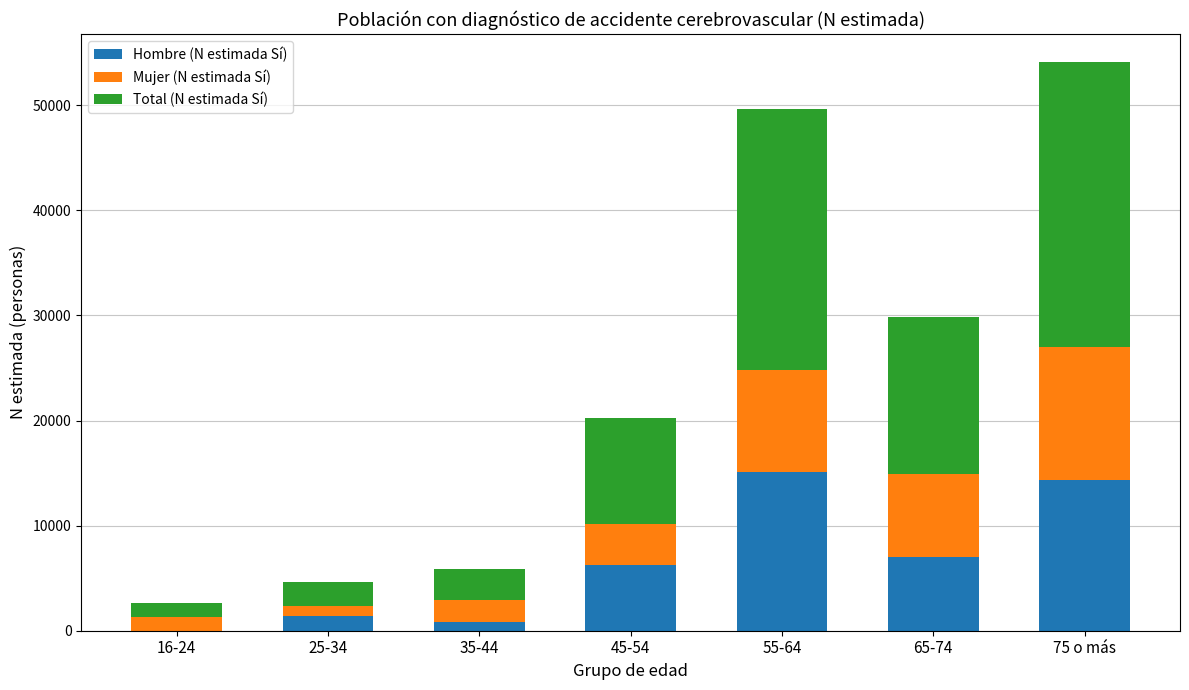

At which category is the sum across all series the highest?

75 o más